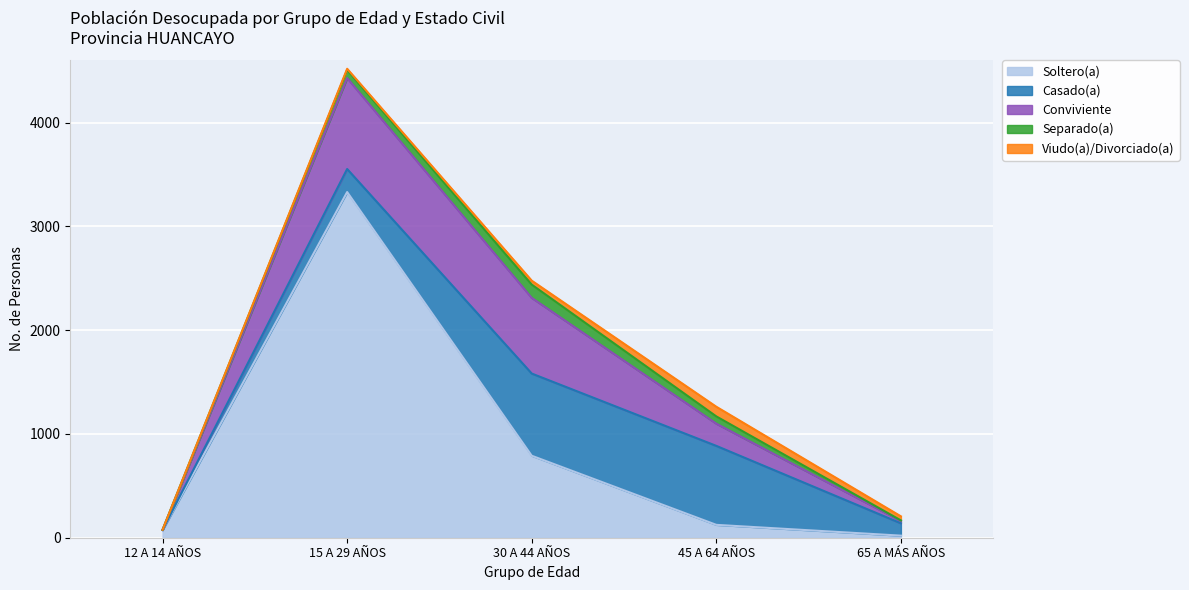

Which series changed the most between 12 A 14 AÑOS and 65 A MÁS AÑOS?

Casado(a)